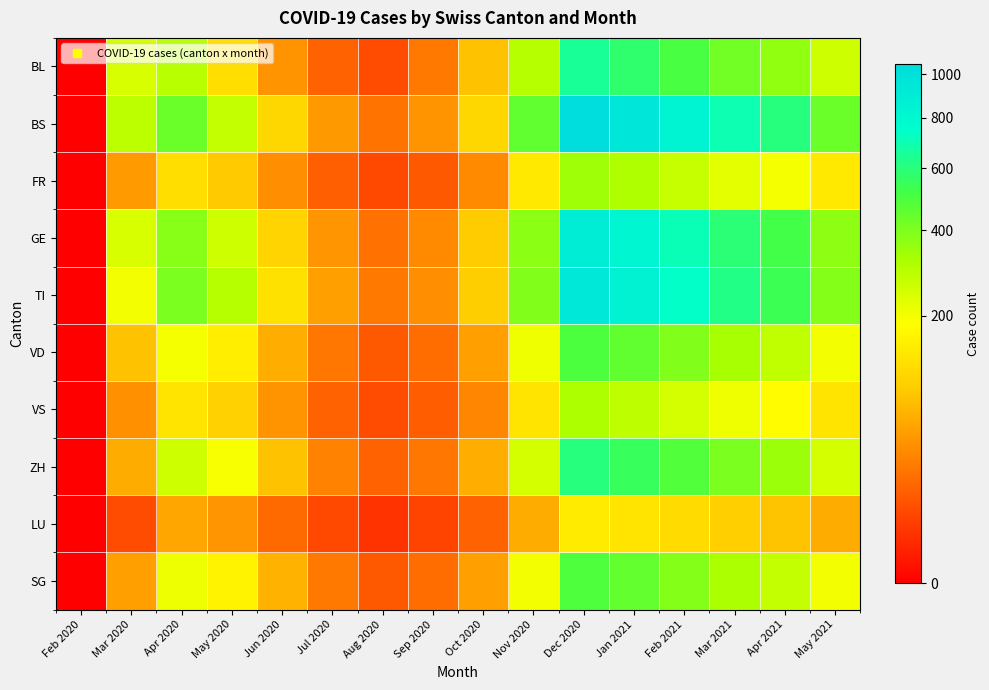

Rank the series by their maximum value, from highest to lowest.

BS, TI, GE, BL, ZH, VD, SG, FR, VS, LU